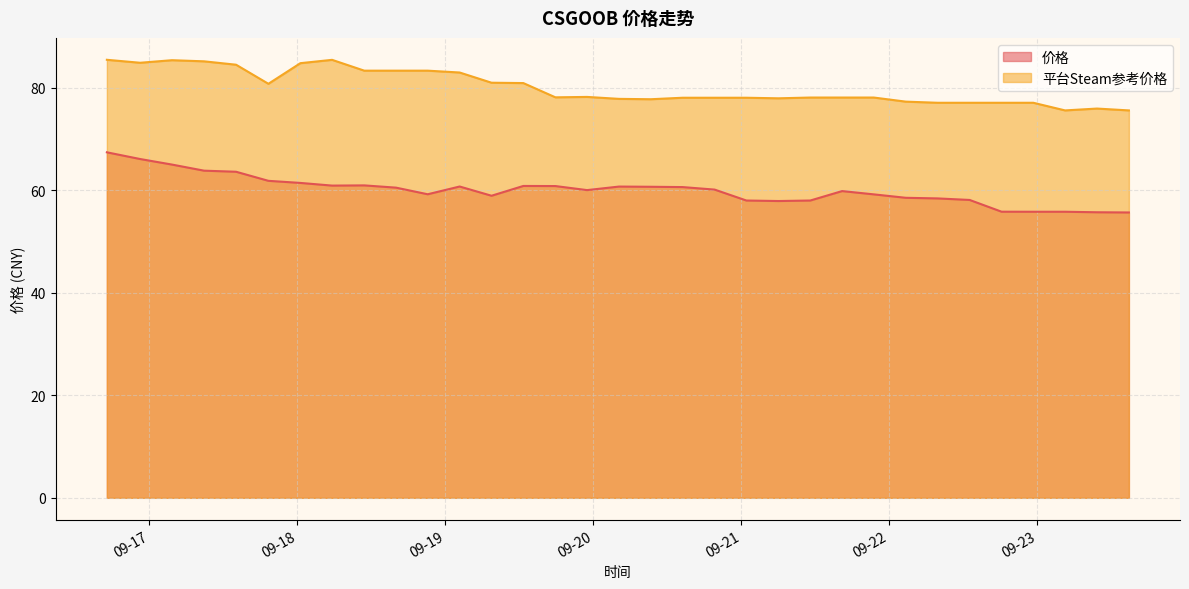

At which category is the sum across all series the highest?

2023-09-16 17:06:50